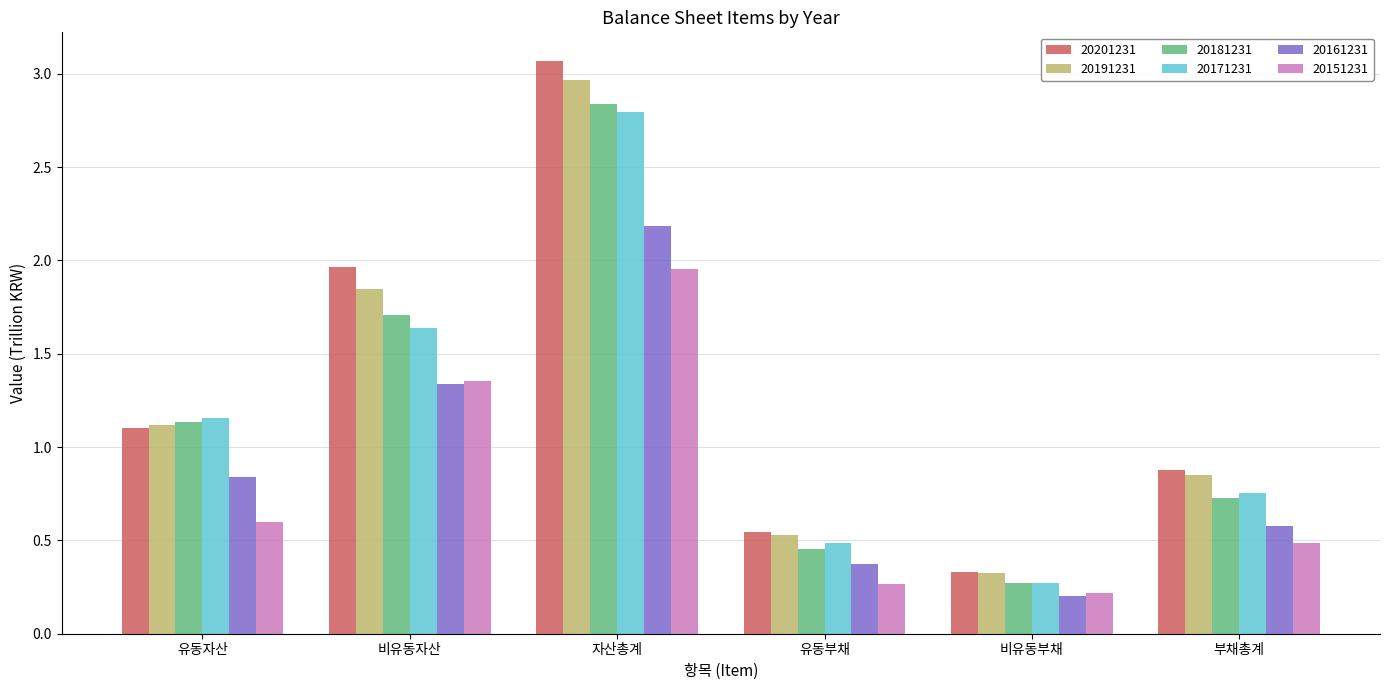

What is the smallest value displayed?

0.2